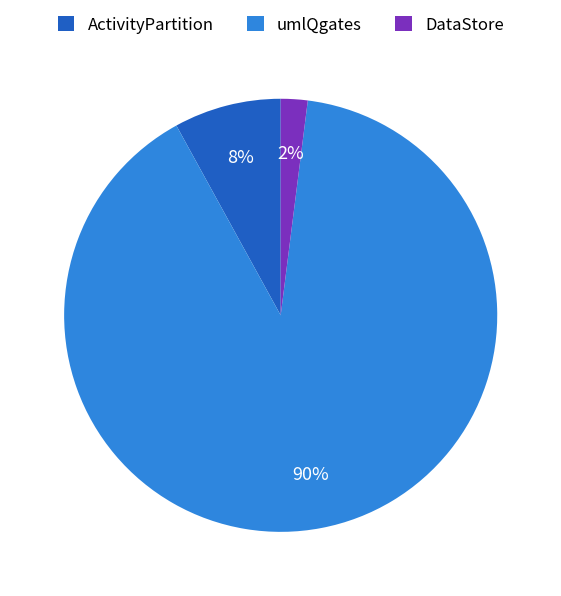

Which has a higher value, umlQgates or ActivityPartition?

umlQgates